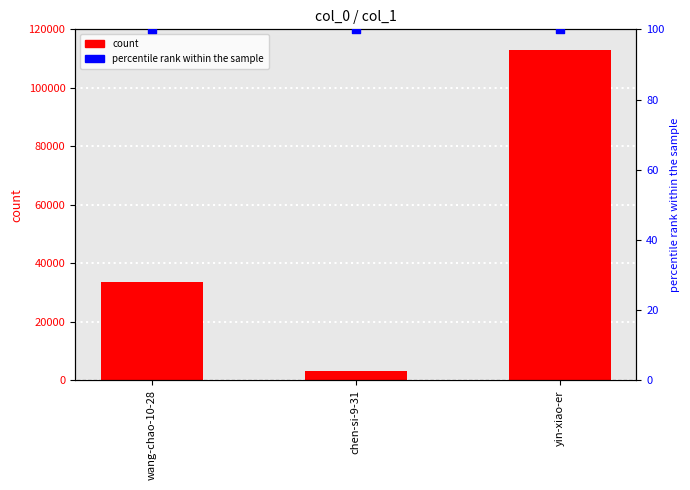

At which category is the sum across all series the highest?

yin-xiao-er